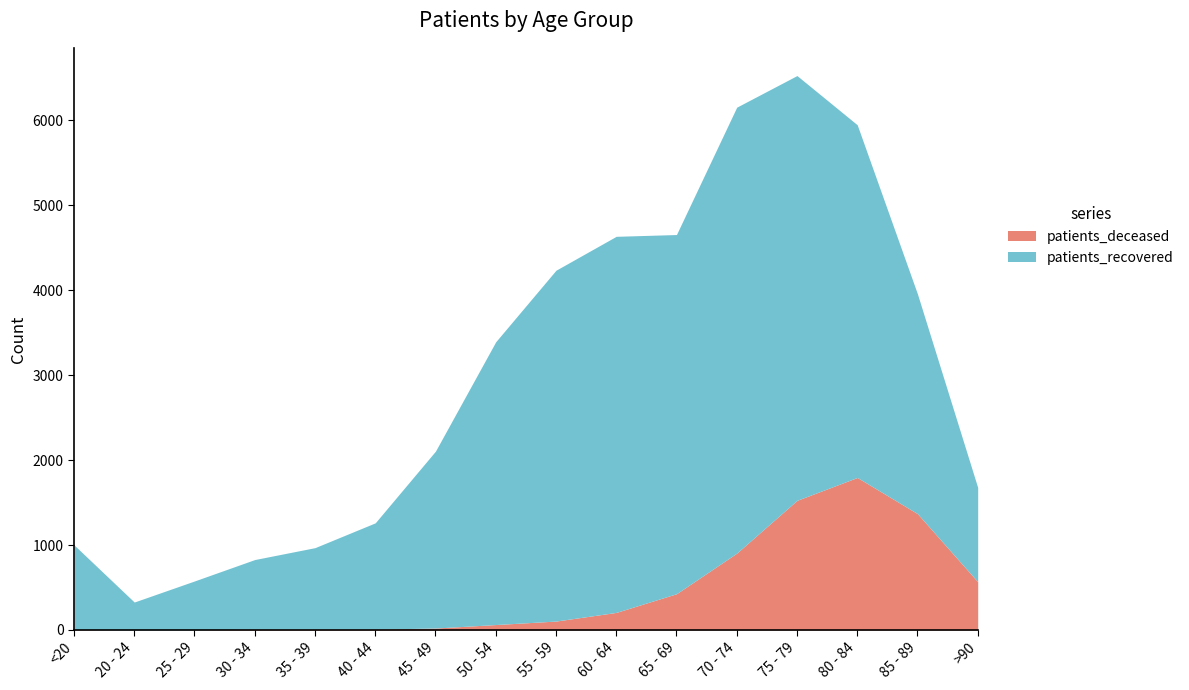

True or false: patients_deceased has more than 0 interior local peaks.

True